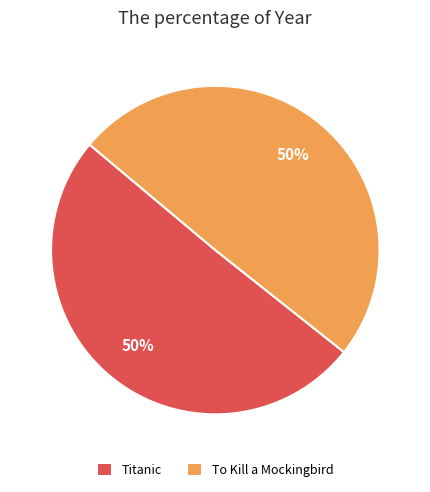

True or false: Titanic accounts for 63% of the total.

False